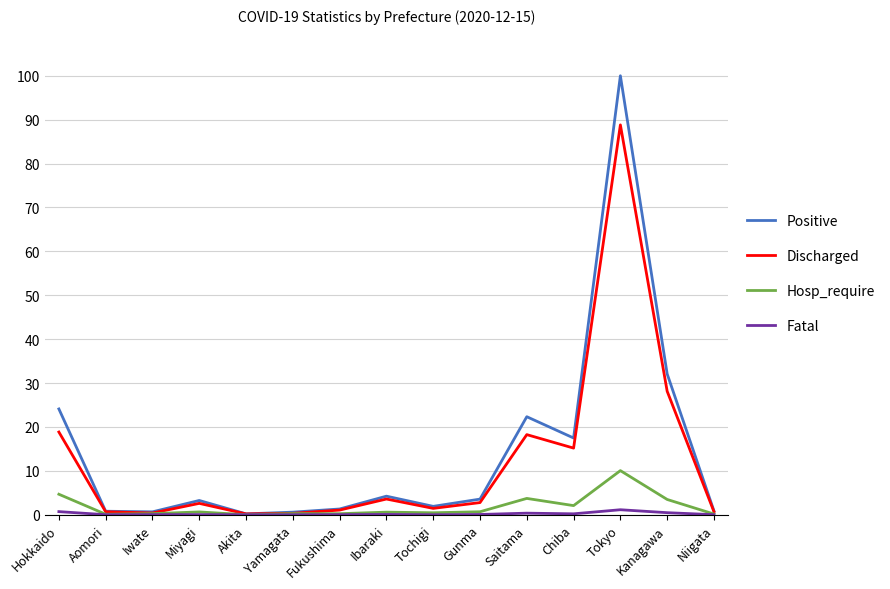

What position from the right is Akita?

11